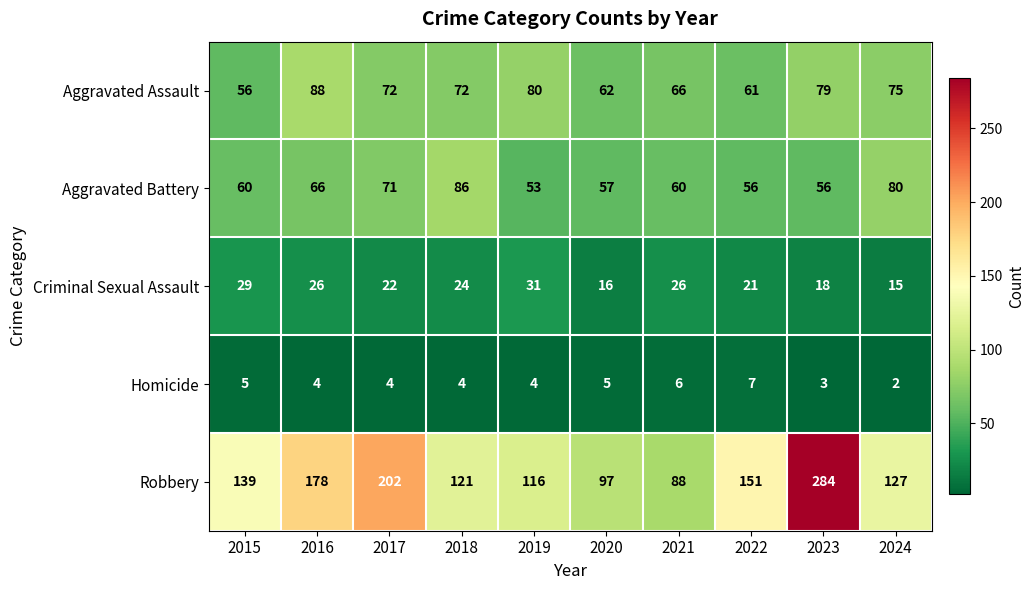

How many distinct data groups are displayed?

5